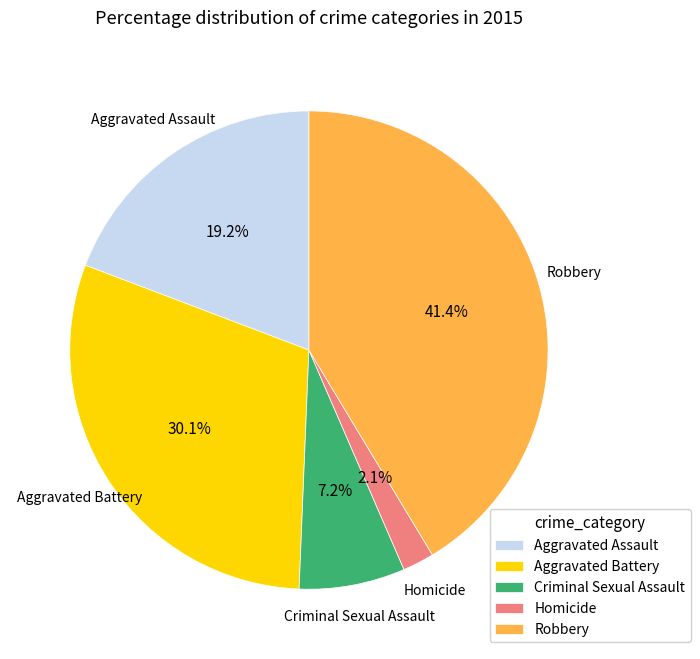

Which has a higher value, Aggravated Assault or Criminal Sexual Assault?

Aggravated Assault